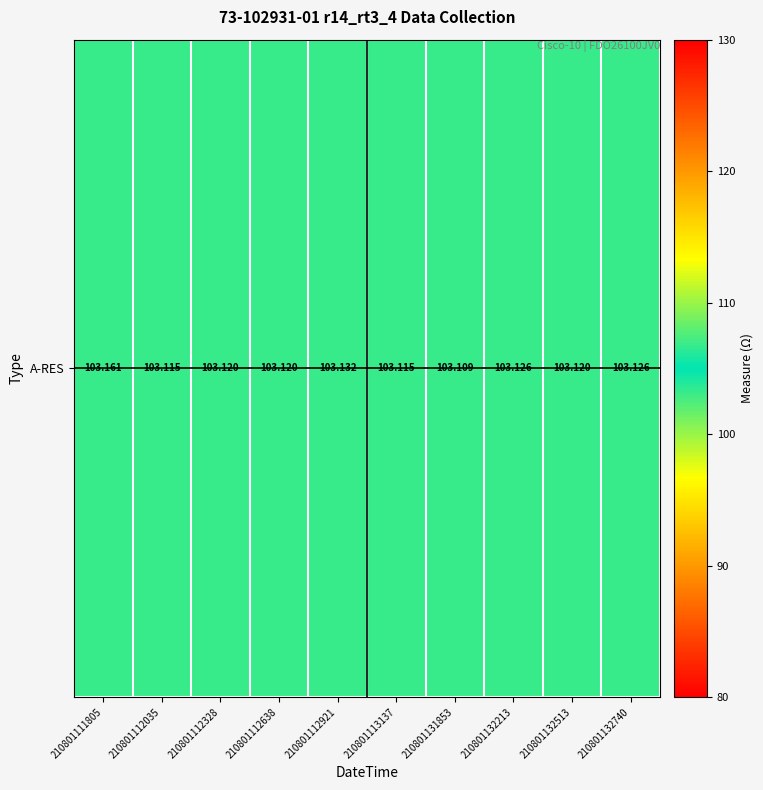

Where is the data nearest to the value 103?

210801131853